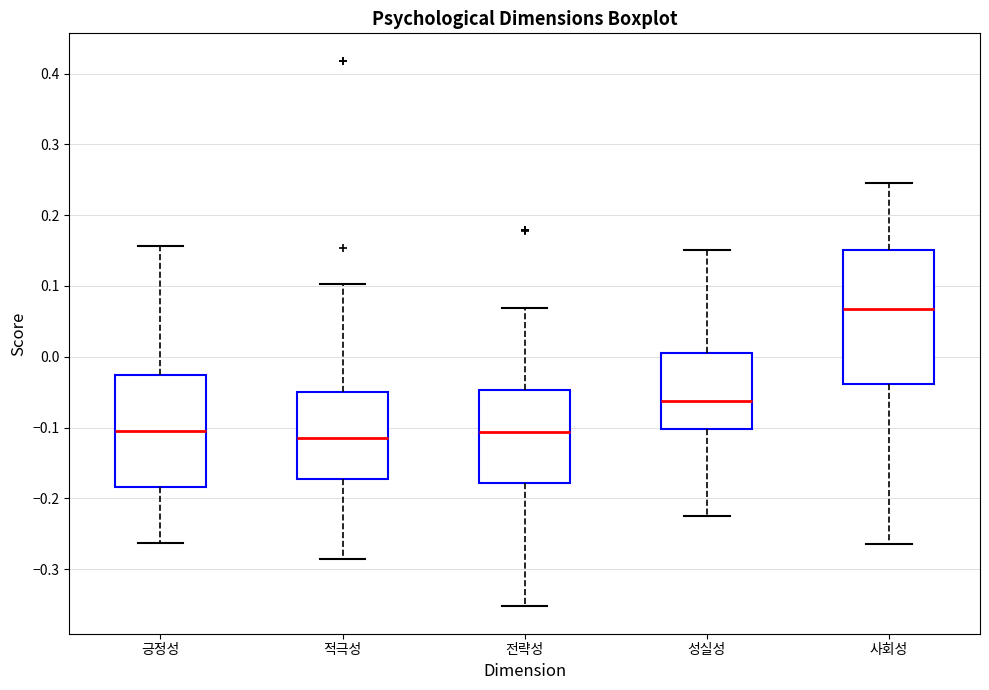

Reading left to right, transcribe this box plot: for each box, give where its median line is, the range the box spans, and where its two whiskers end, as read against the y-axis. The values are not printed on the chart, so give them approximately, as read against the axis.

긍정성: median -0.10, box -0.18 to -0.03, whiskers -0.26 to 0.16
적극성: median -0.11, box -0.17 to -0.05, whiskers -0.29 to 0.10
전략성: median -0.11, box -0.18 to -0.05, whiskers -0.35 to 0.07
성실성: median -0.06, box -0.10 to 0.01, whiskers -0.22 to 0.15
사회성: median 0.07, box -0.04 to 0.15, whiskers -0.26 to 0.24